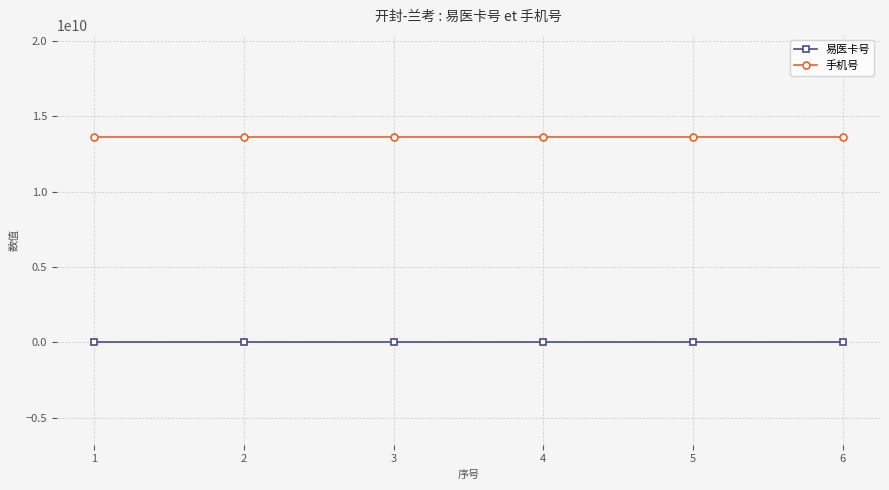

What value does the 手机号 series have at 6?

13601230101